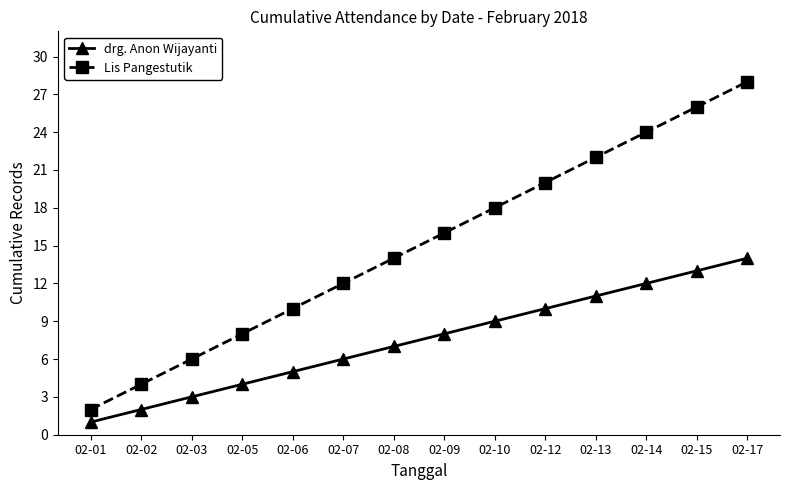

Does the chart display data point markers on the line(s)?

Yes